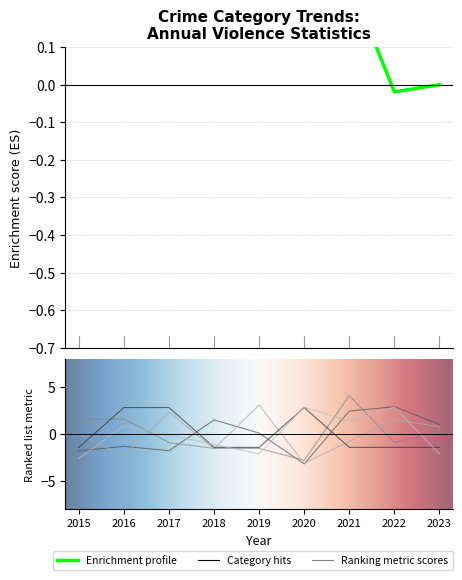

At which category is the sum across all series the highest?

2021